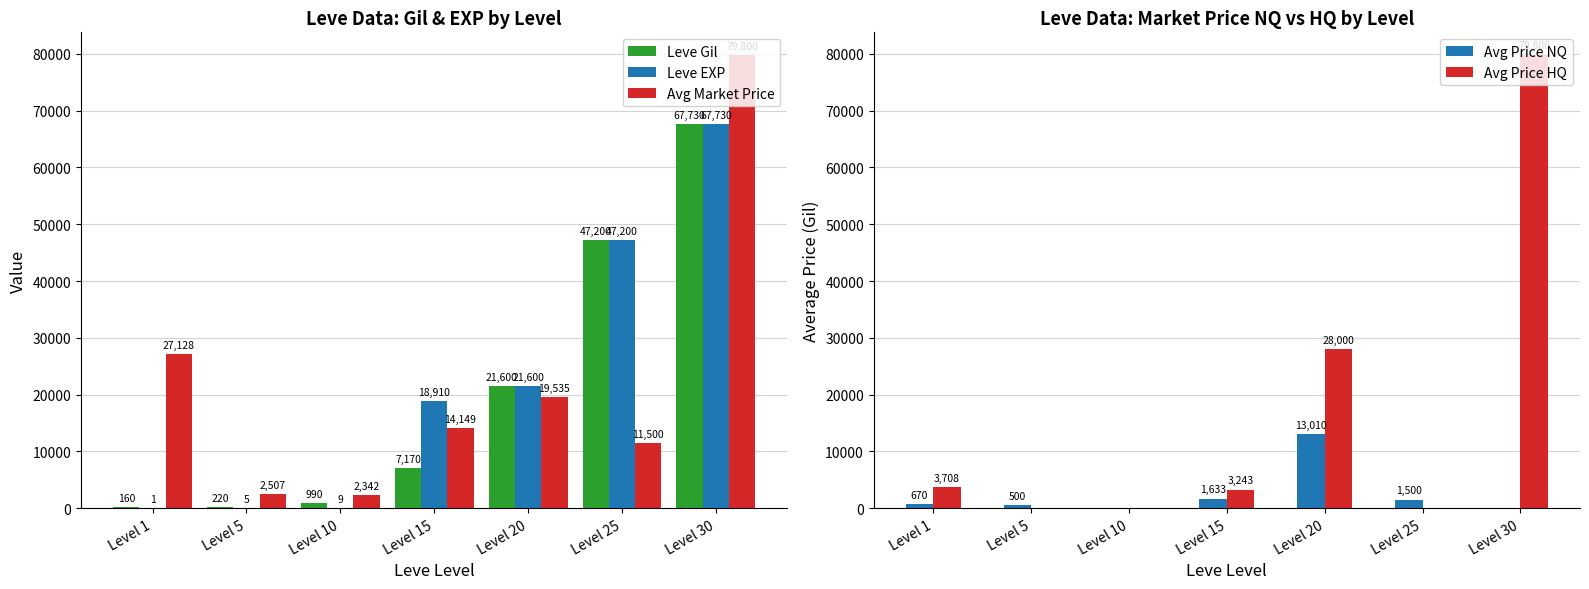

Reading left to right, transcribe all the data shown in this chart.

Leve Gil: Level 1=160.0	Level 5=220.0	Level 10=990.0	Level 15=7170.0	Level 20=21600.0	Level 25=47200.0	Level 30=67730.0
Leve EXP: Level 1=1.0	Level 5=5.0	Level 10=9.0	Level 15=18910.0	Level 20=21600.0	Level 25=47200.0	Level 30=67730.0
Avg Market Price: Level 1=27128.0	Level 5=2507.0	Level 10=2342.0	Level 15=14149.0	Level 20=19535.0	Level 25=11500.0	Level 30=79800.0
Avg Price NQ: Level 1=669.9	Level 5=500.0	Level 10=0.0	Level 15=1633.4	Level 20=13010.0	Level 25=1500.2	Level 30=0.0
Avg Price HQ: Level 1=3708.0	Level 5=0.0	Level 10=0.0	Level 15=3243.5	Level 20=28000.0	Level 25=0.0	Level 30=79800.0